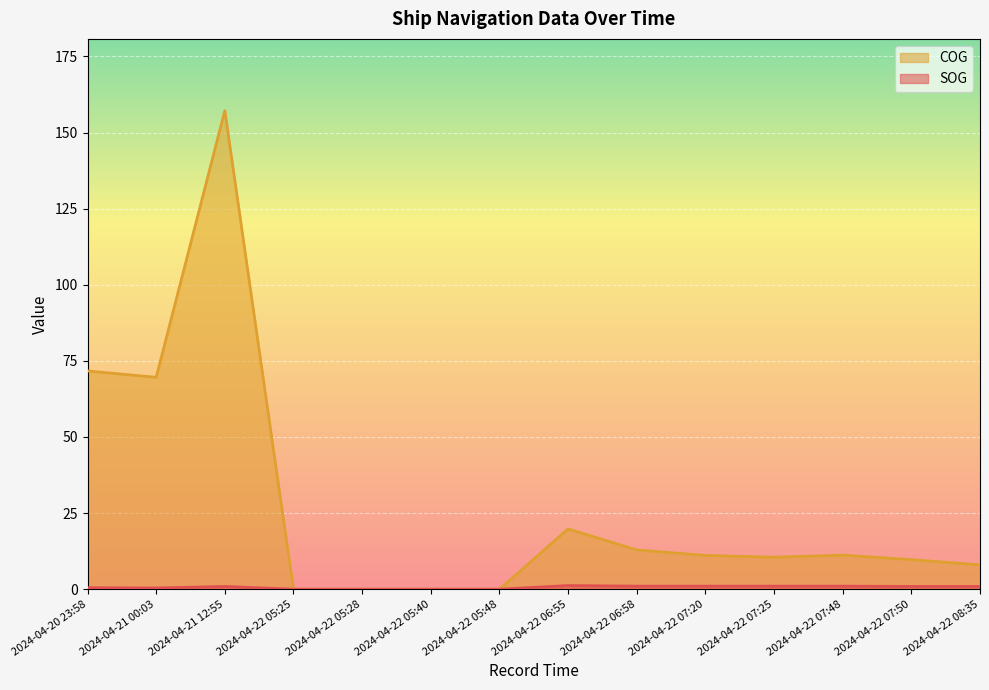

Which has a higher value, 2024-04-21 12:55 or 2024-04-22 08:35?

2024-04-21 12:55